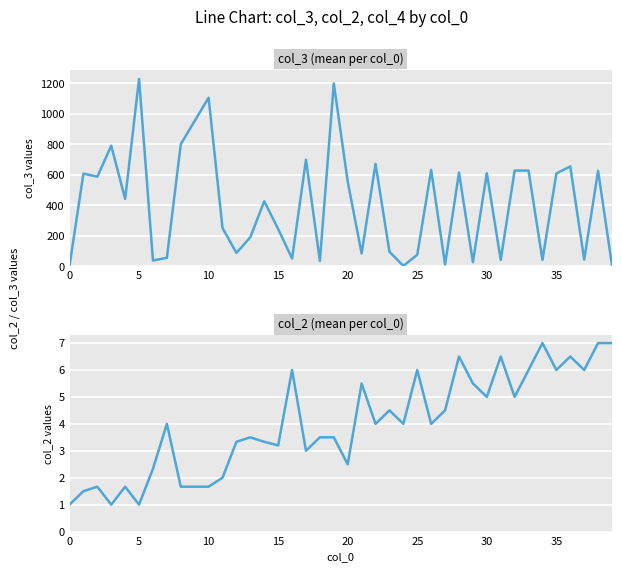

What are all the series names shown in the legend?

col_3, col_2